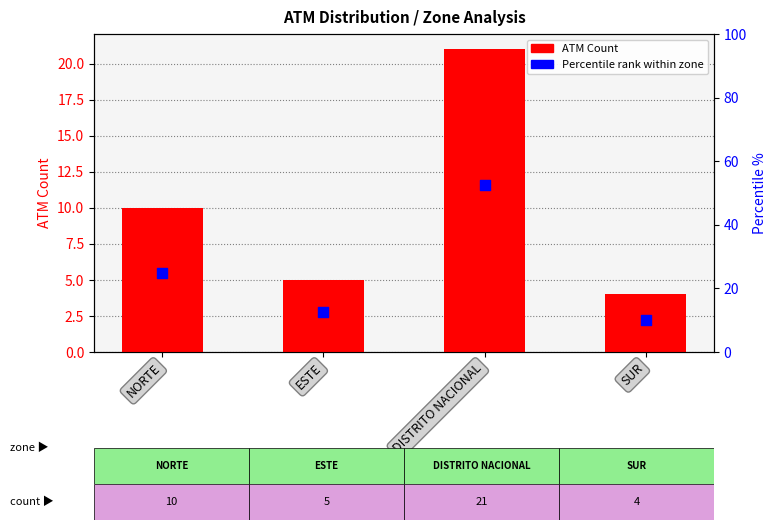

What are all the series names shown in the legend?

ATM Count, Percentile %